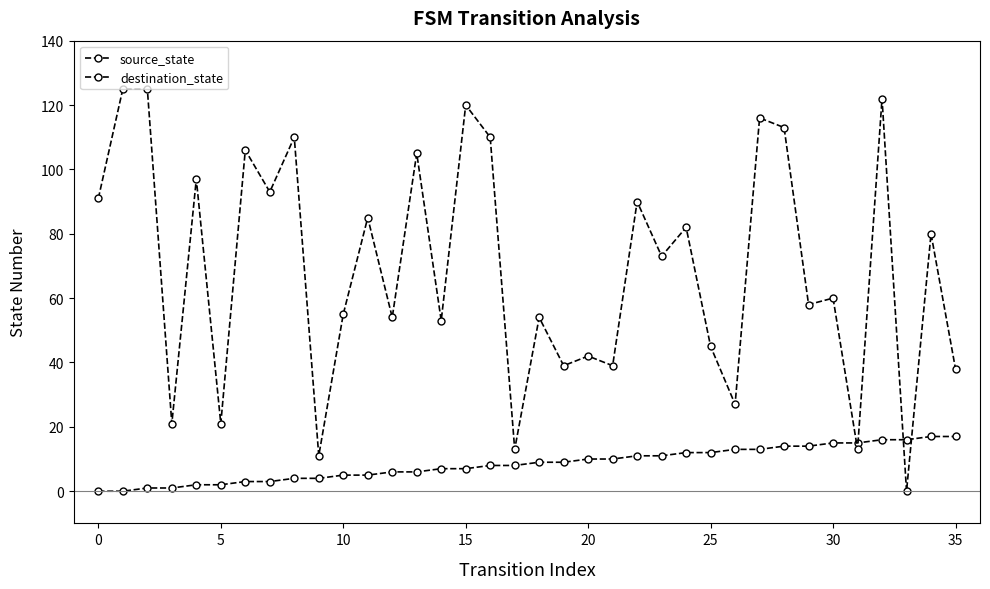

Which series ends up on top after the final intersection of destination_state and source_state?

destination_state